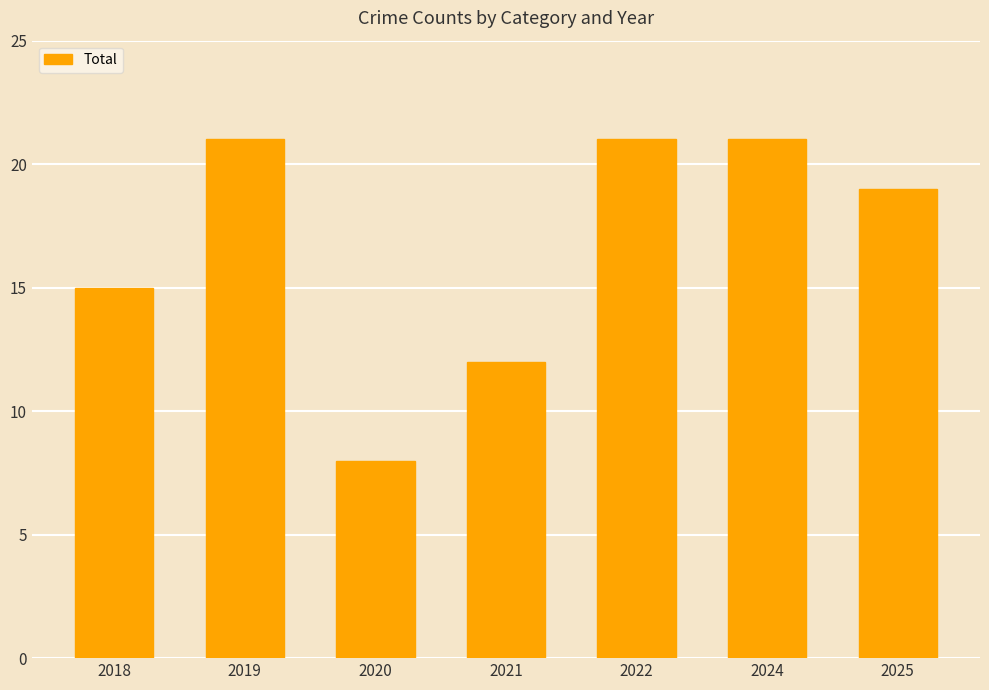

The chart shows a value of 21 at 2019. True or false?

True